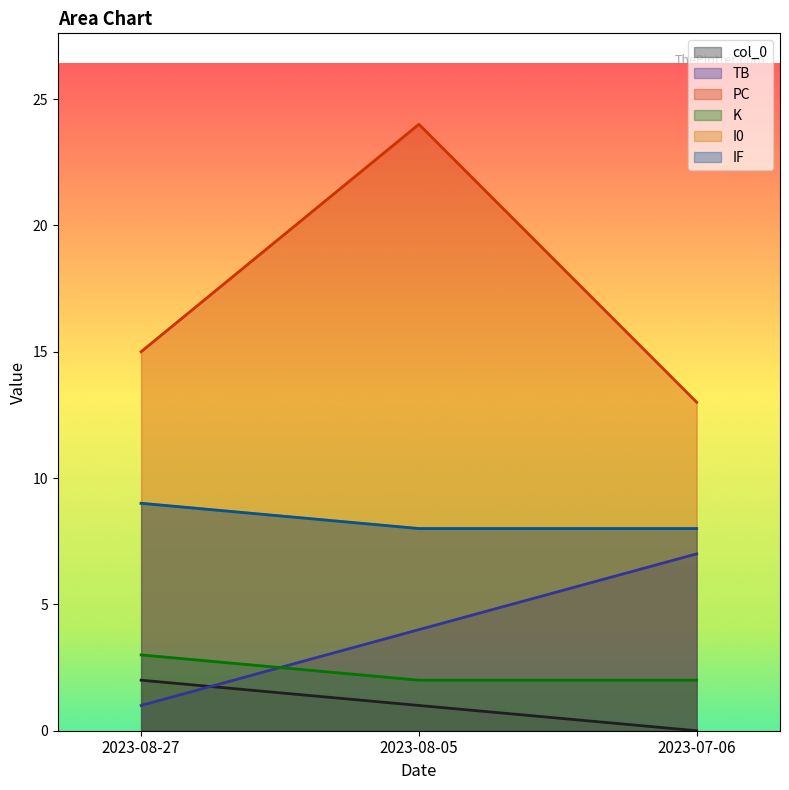

The value of I0 at 2023-08-05 is 5. True or false?

False